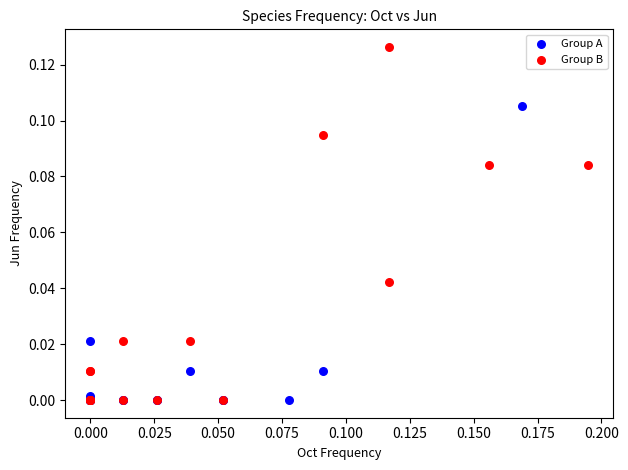

Which series contains the highest Y value?

Group B